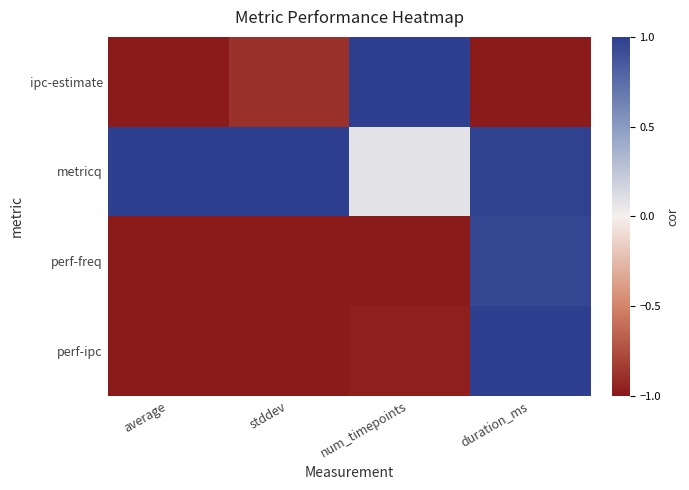

What is the difference between the highest and lowest values at stddev?

2.0